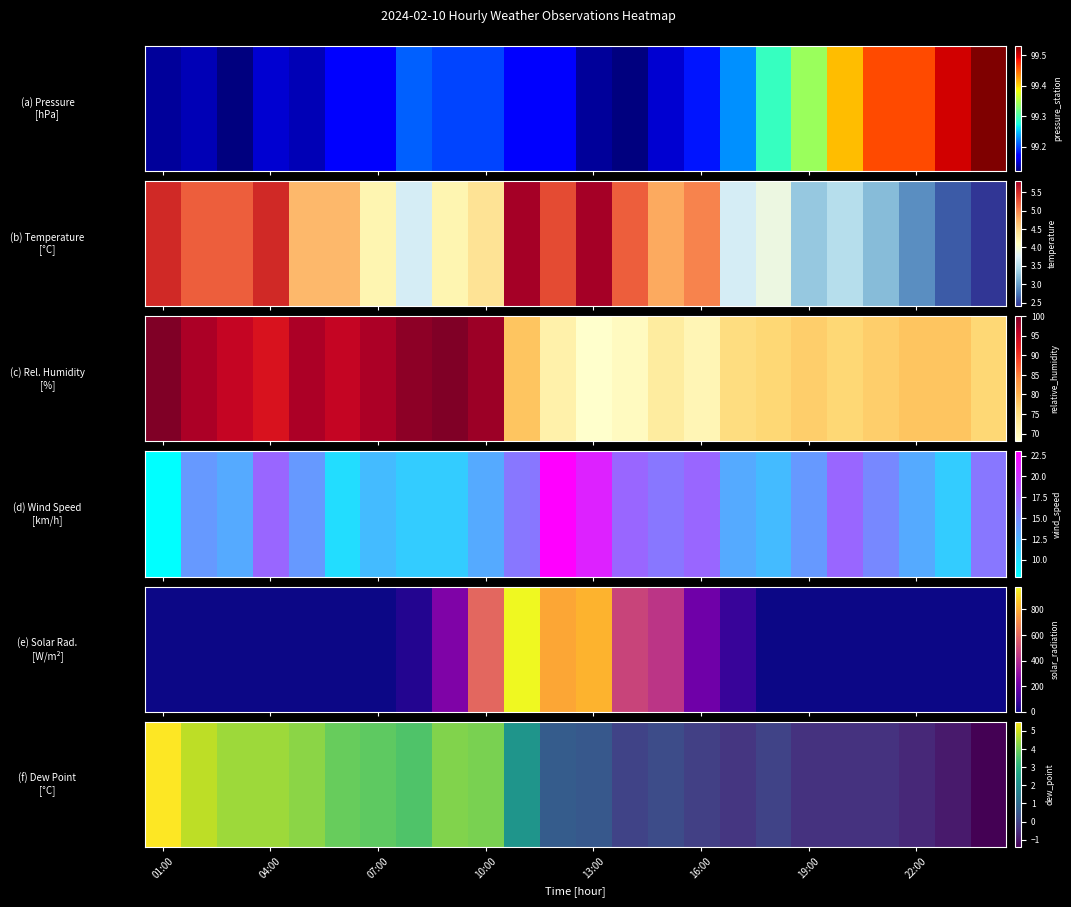

What is the maximum value shown in the chart?

5.5